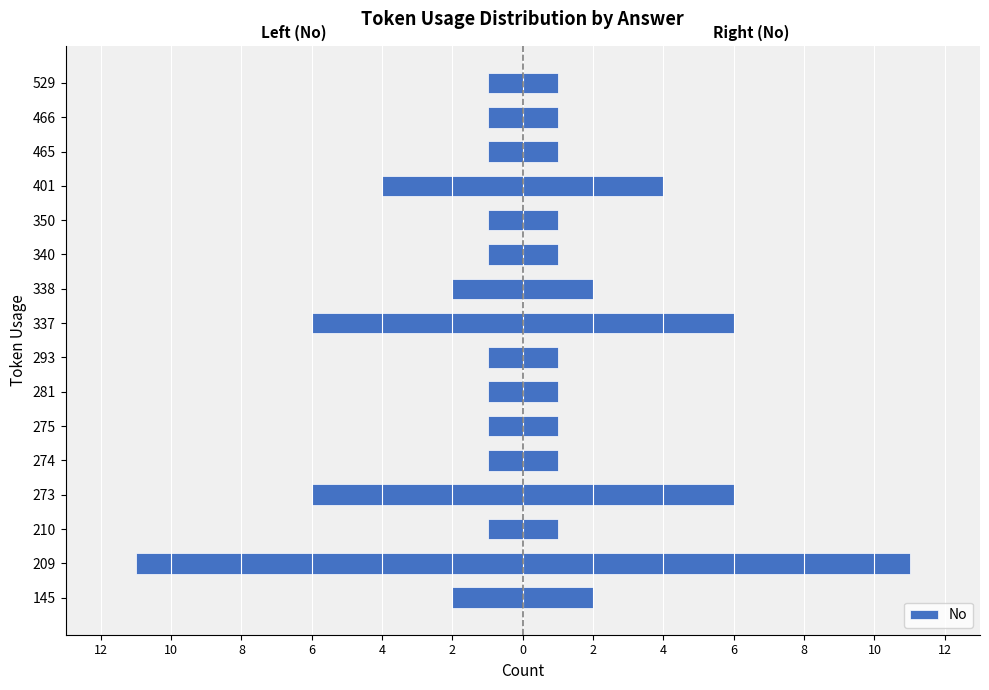

What is the value of the 8th bar from the left?

-1